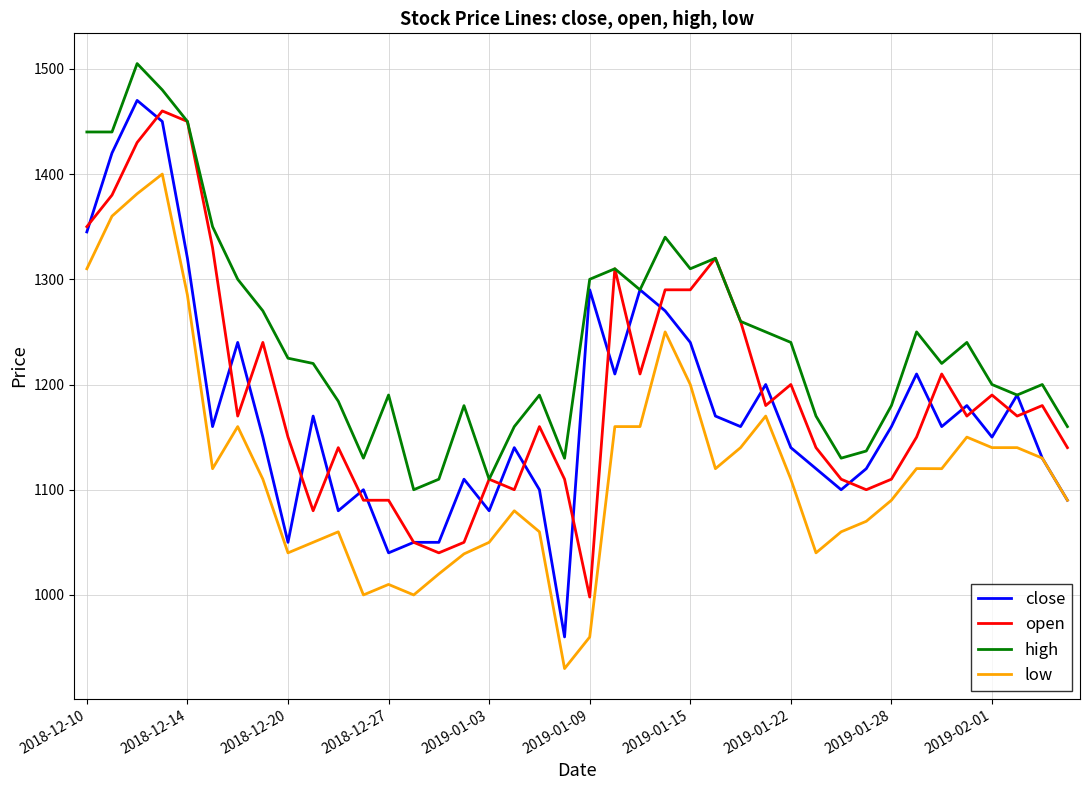

What is the highest value of the close series?

1470.0